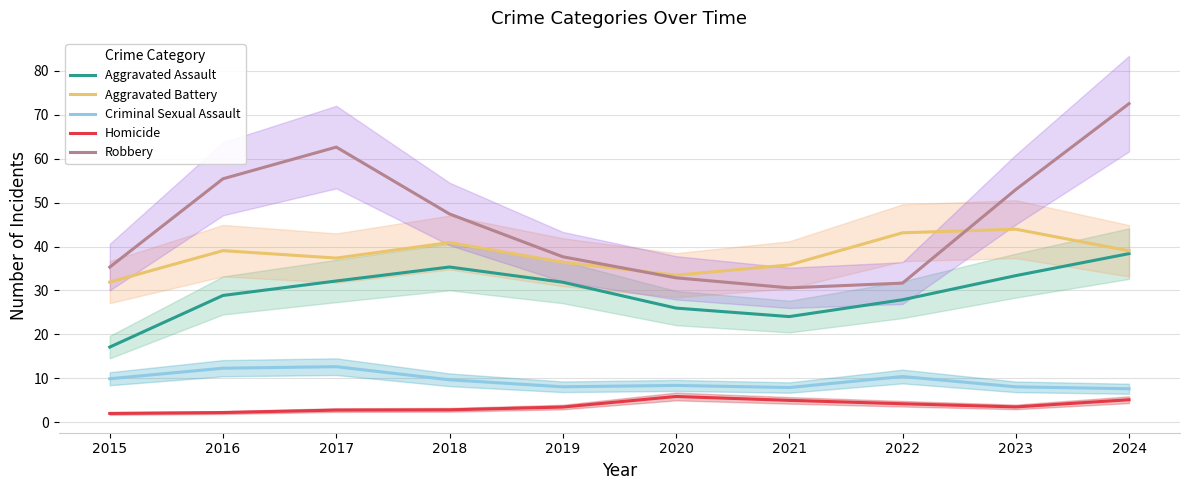

What is the value of the Aggravated Battery point at the 1st from the left?

31.9